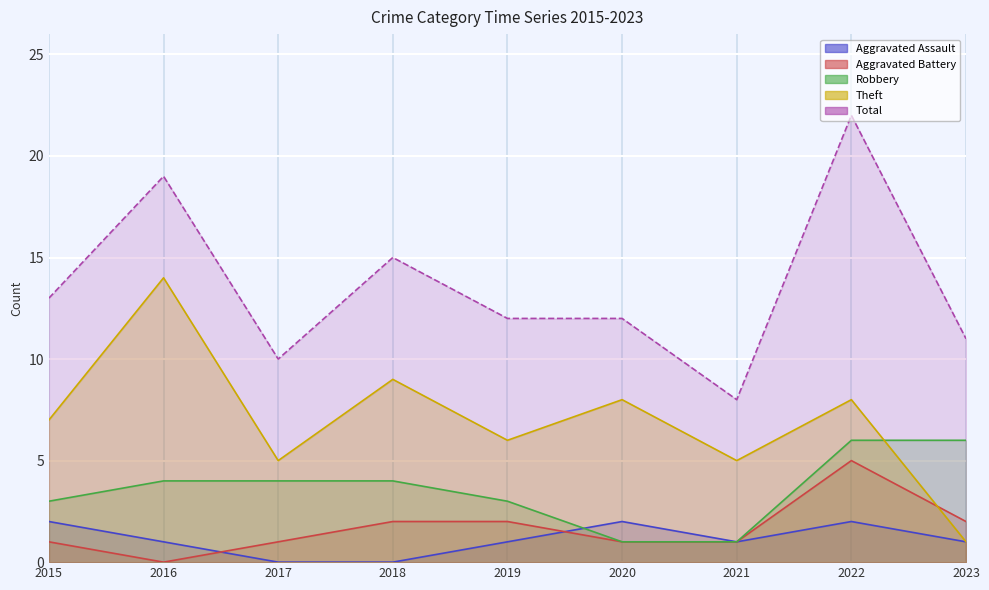

How many data points in Theft are less than 7?

4